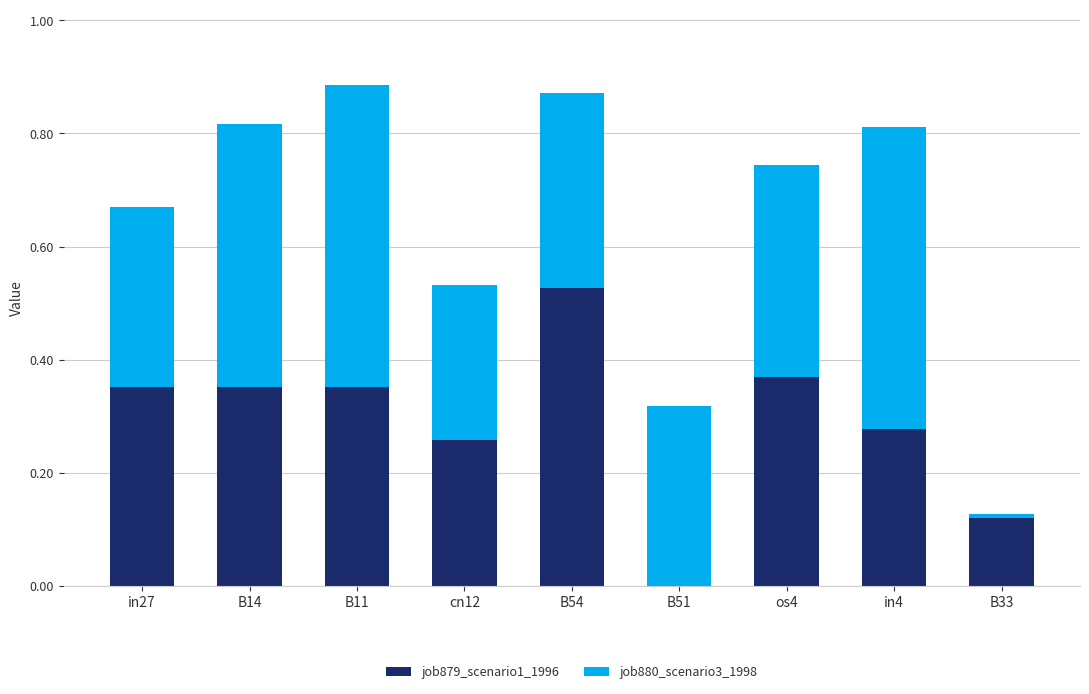

Is it true that job879_scenario1_1996 equals 0.1 at in27?

False